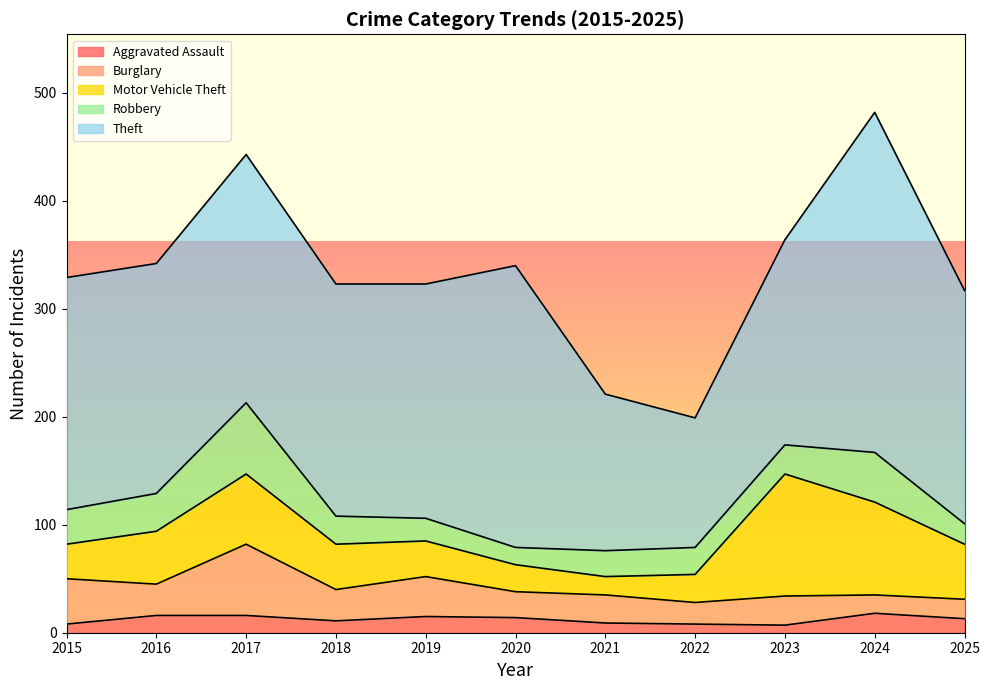

True or false: Theft and Robbery intersect in this chart.

False